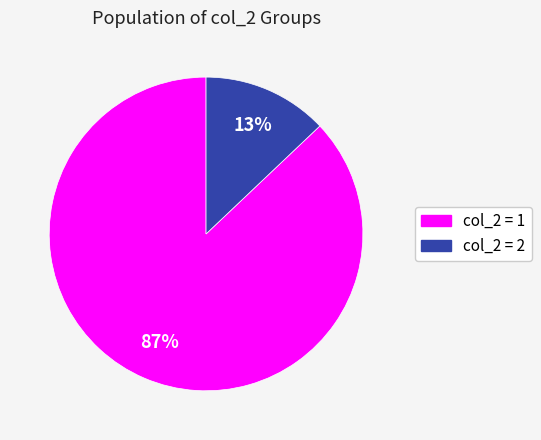

Does any single category account for the majority?

Yes